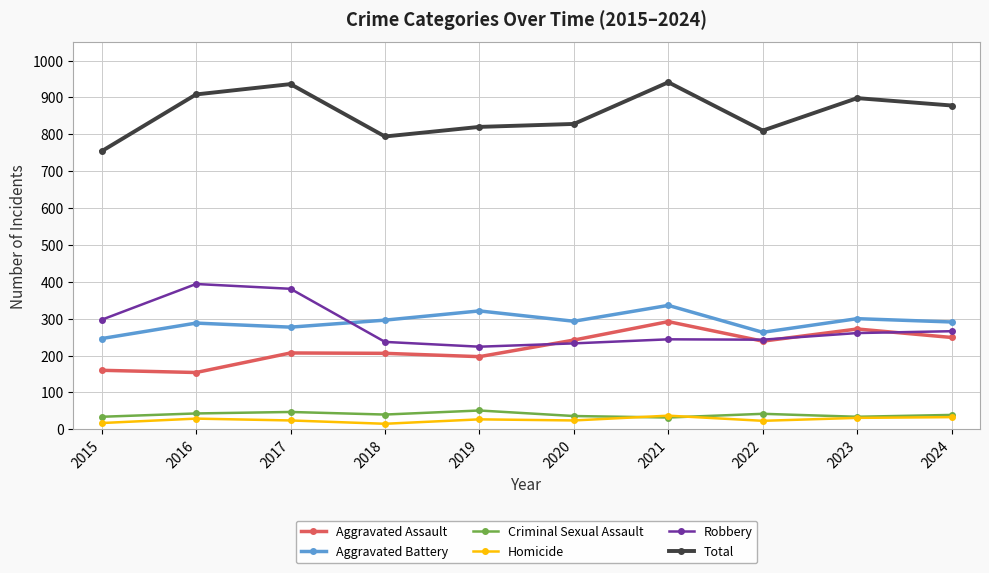

What is the difference between the highest and lowest values at 2021?

909